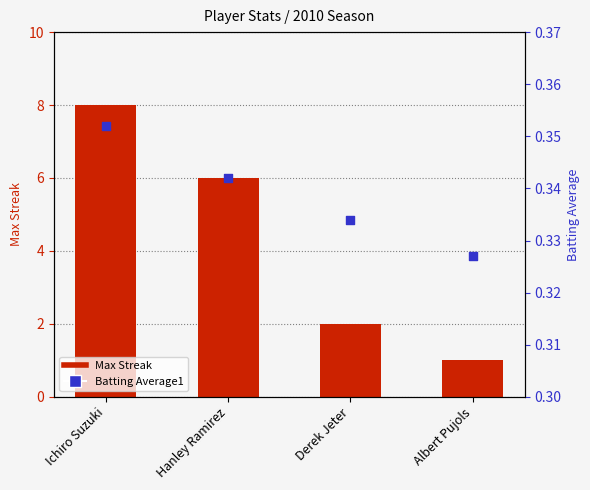

Which series has the largest Y range (max minus min)?

Max Streak